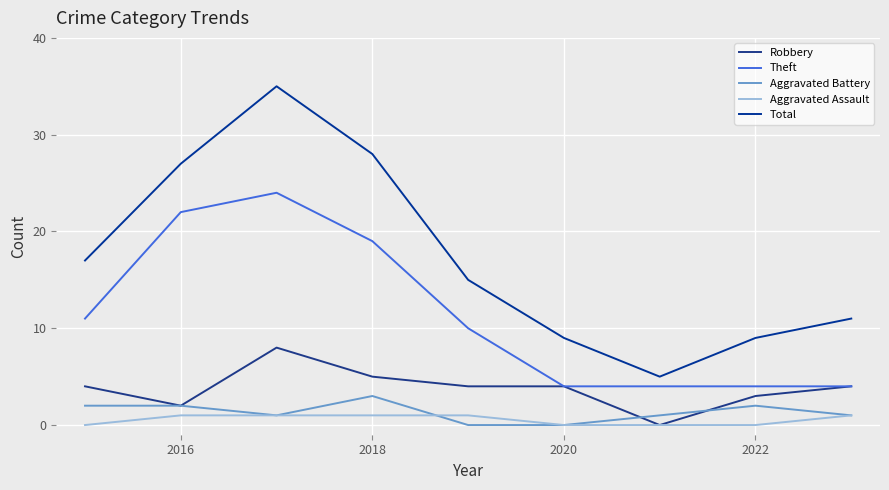

How many interior local valleys does the Total series have?

1